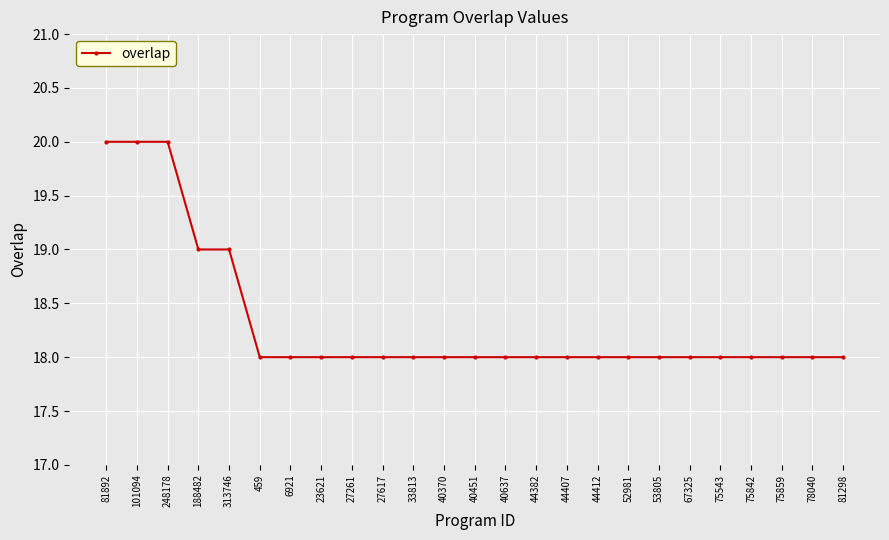

What is the sum of all values?

458